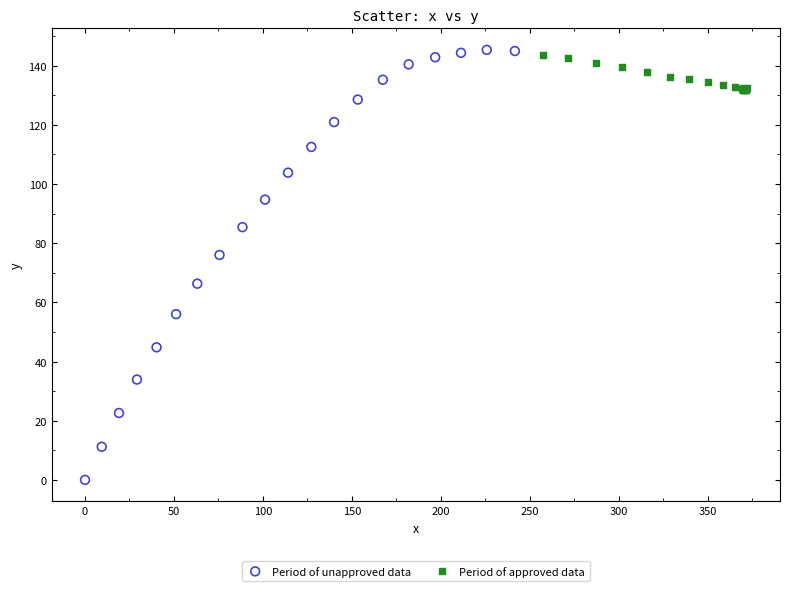

Which series reaches the maximum Y coordinate?

Period of unapproved data